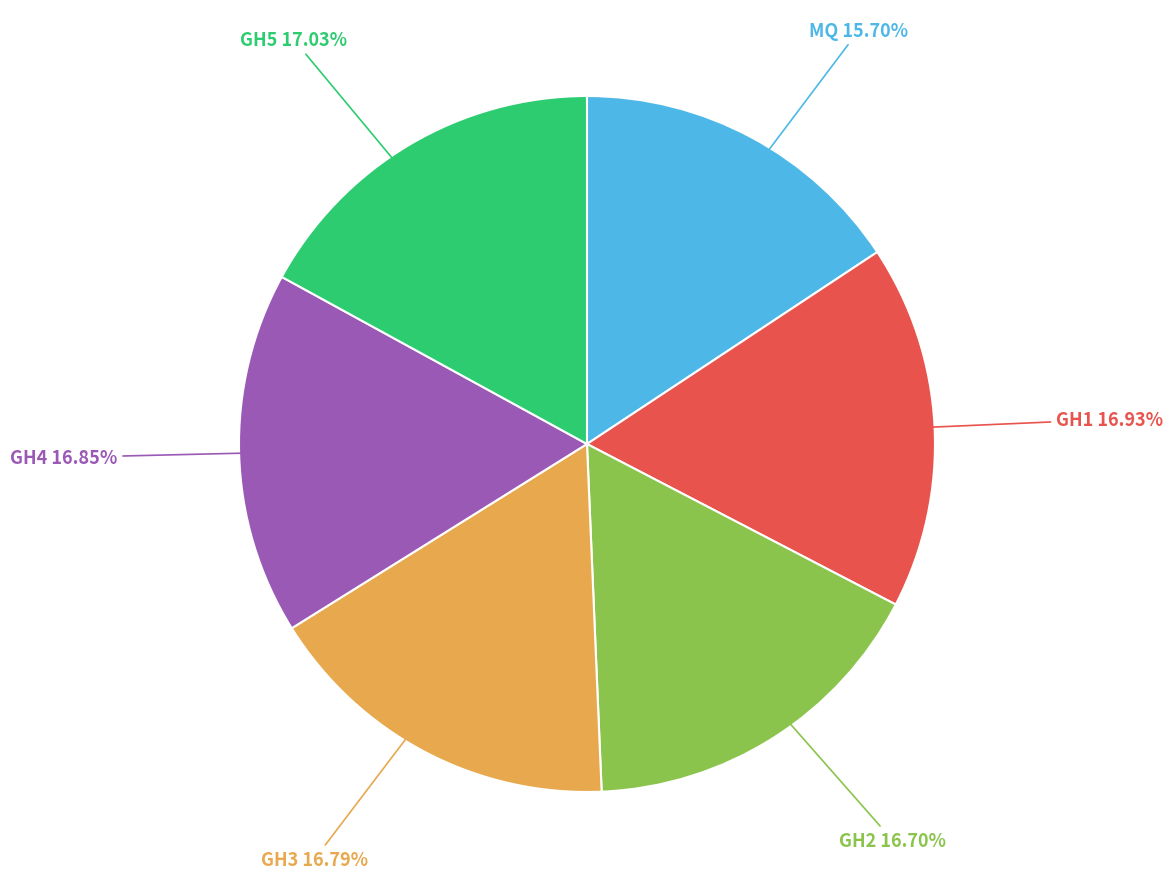

To the nearest percent, what is the difference between the largest and smallest slice percentages?

1%